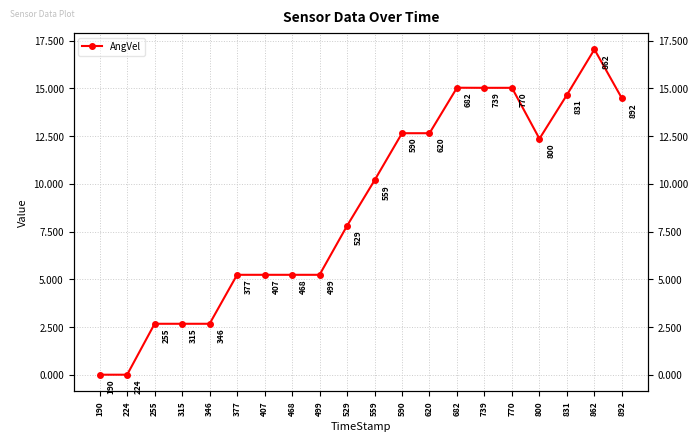

What is the value of the 10th point from the left?

7.8